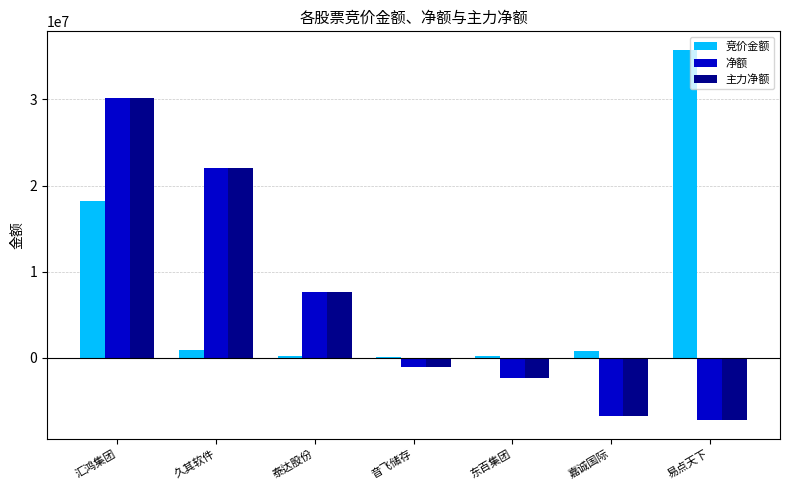

Between 久其软件 and 易点天下, which series saw the biggest shift?

竞价金额